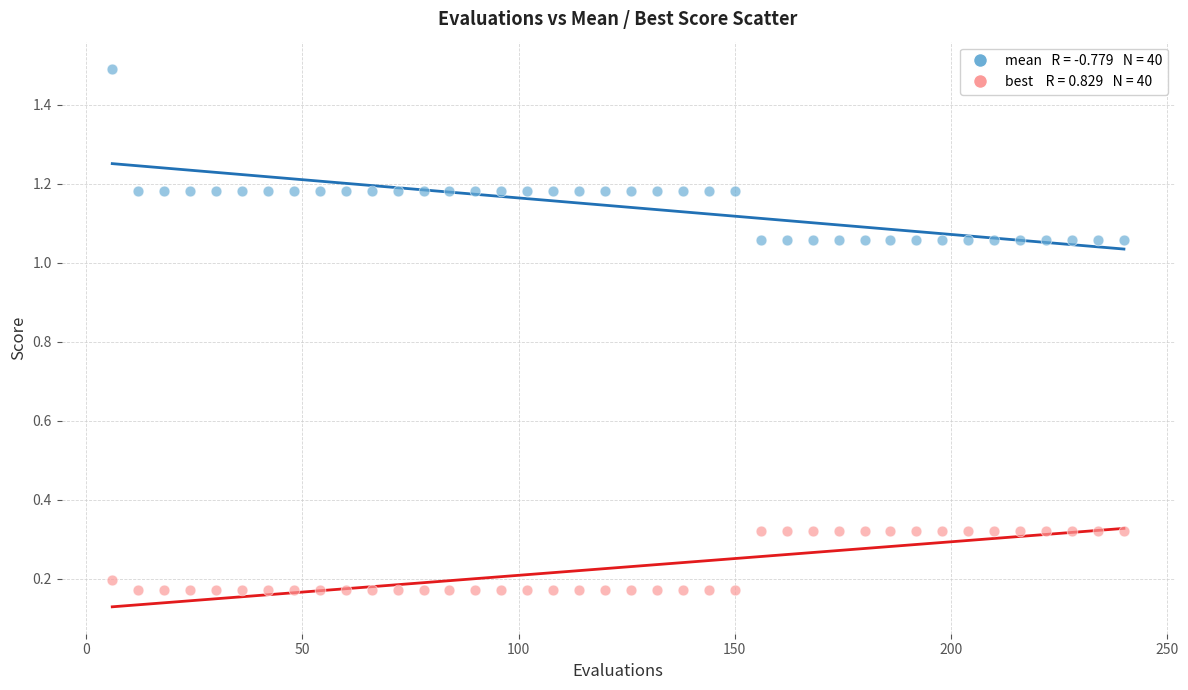

Across all data points, what is the range of X values (max minus min)?

234.0